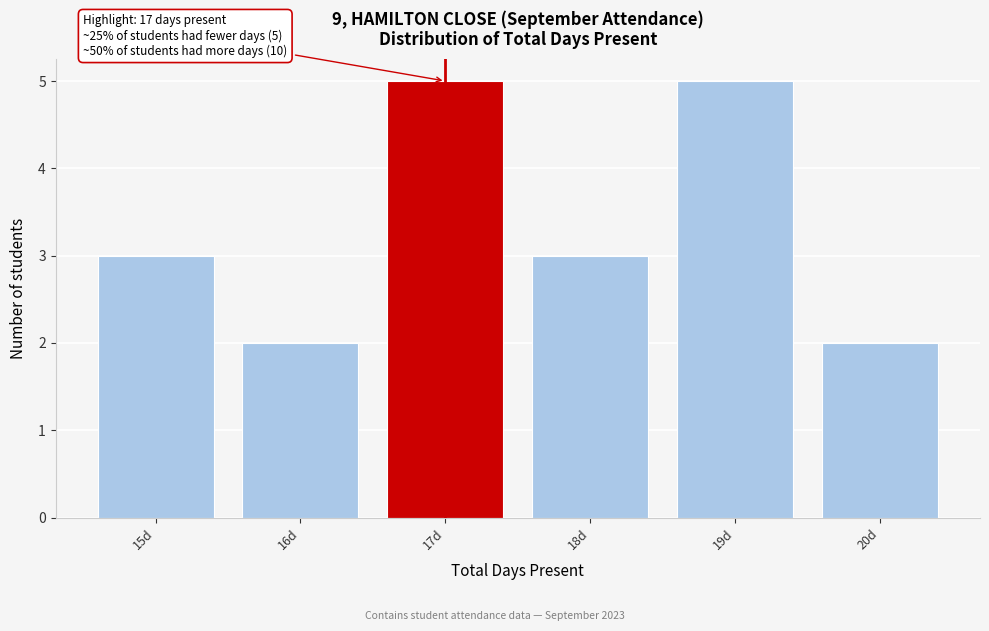

Reading right to left, extract all data points from this chart.

2	5	3	5	2	3